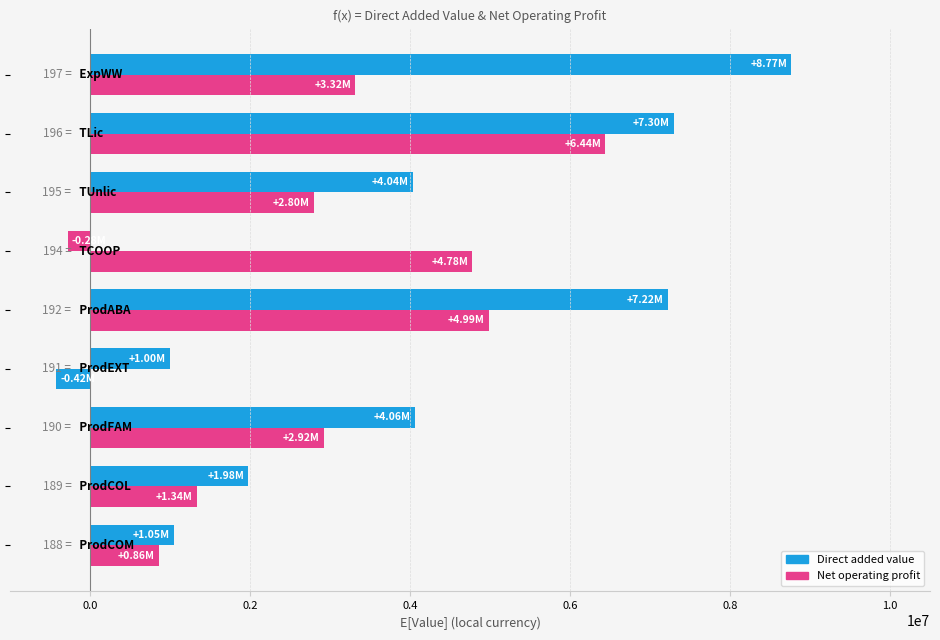

At how many categories does at least one series exceed 3263865?

6